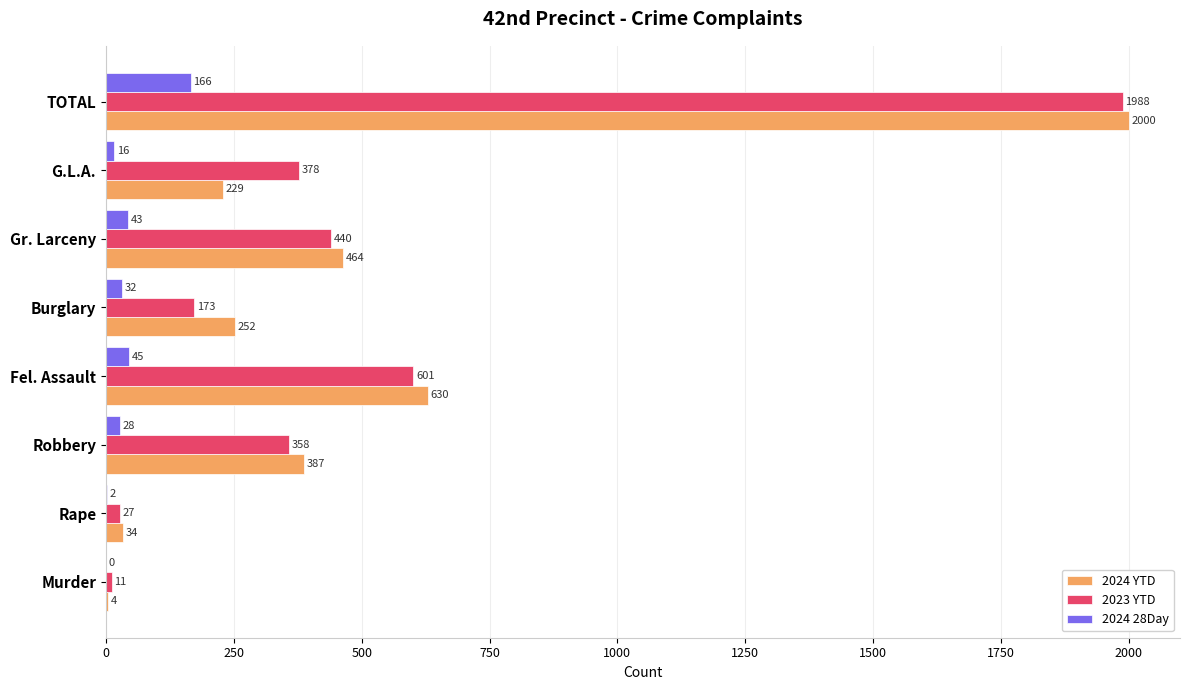

What is the maximum value shown in the chart?

2000